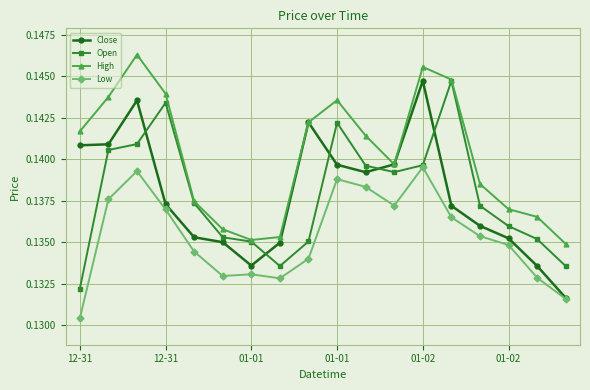

At how many categories does at least one series exceed 0?

18